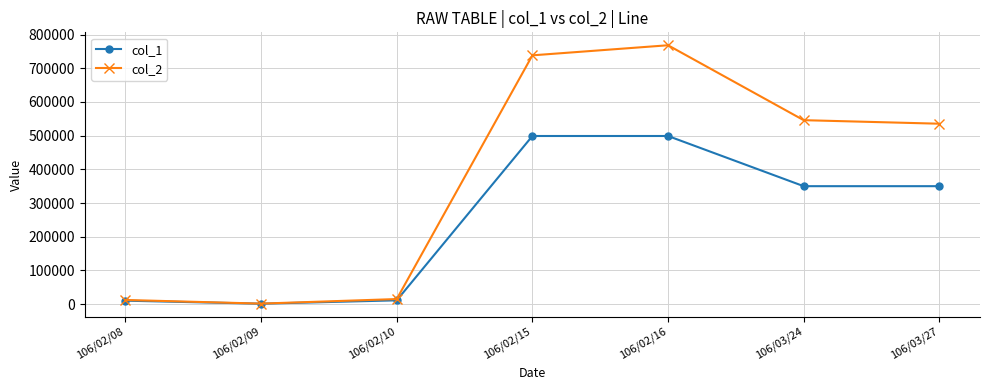

Which series has the widest spread of values?

col_2